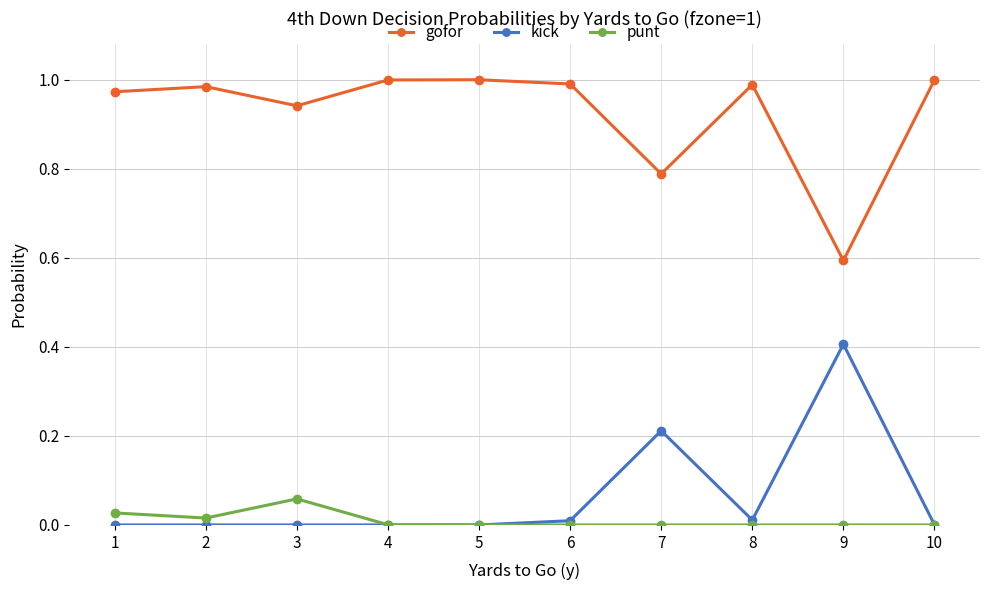

What is the lowest value of the gofor series?

0.6